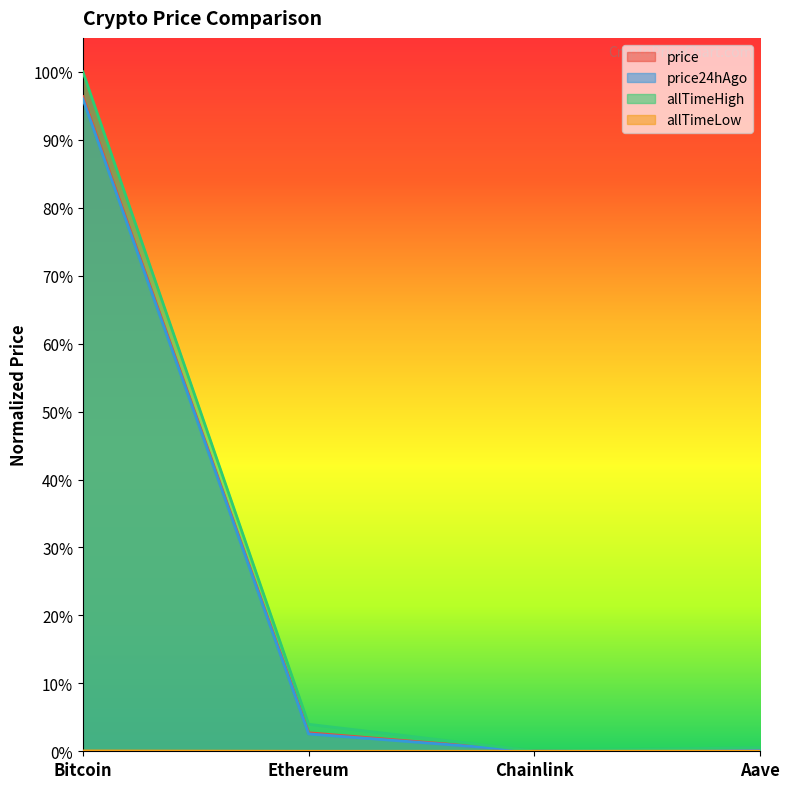

Does the chart display data point markers on the line(s)?

No